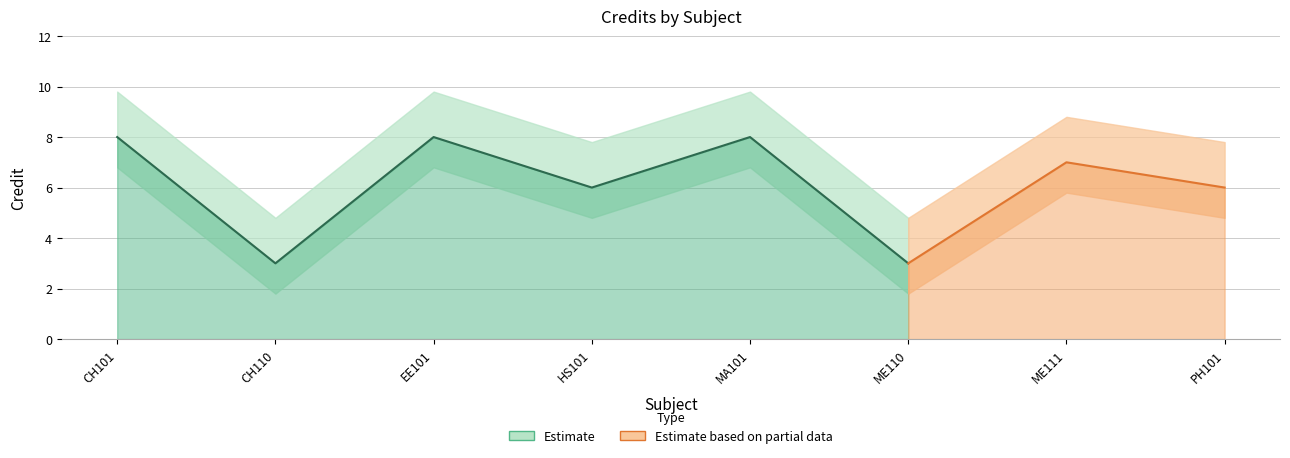

What position from the left is EE101?

3